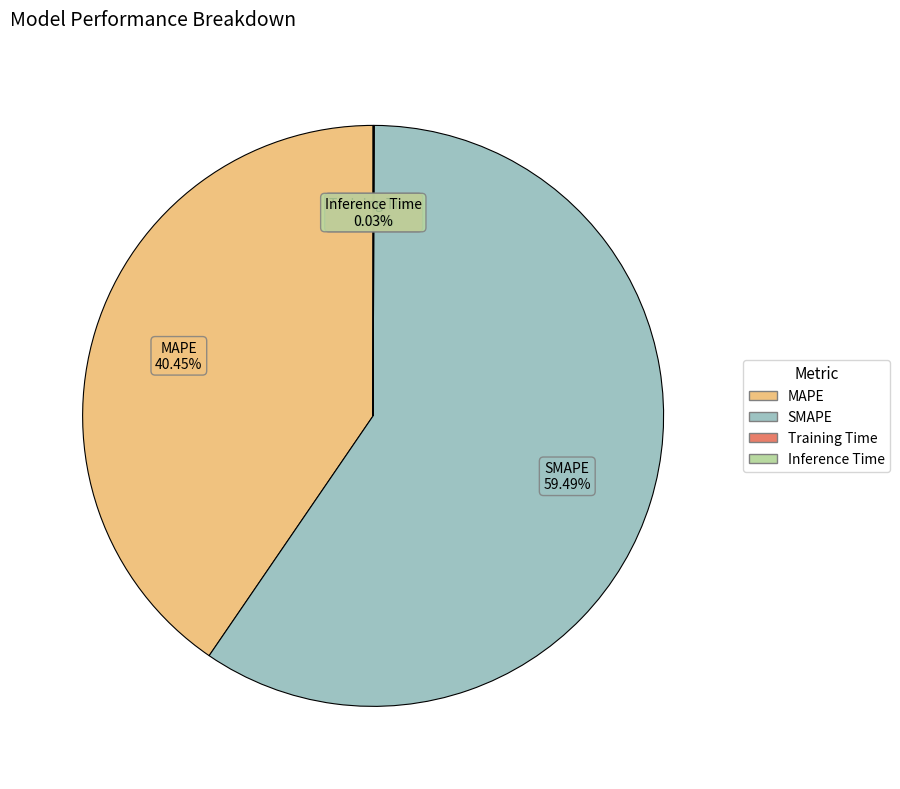

Which slice is the largest?

SMAPE